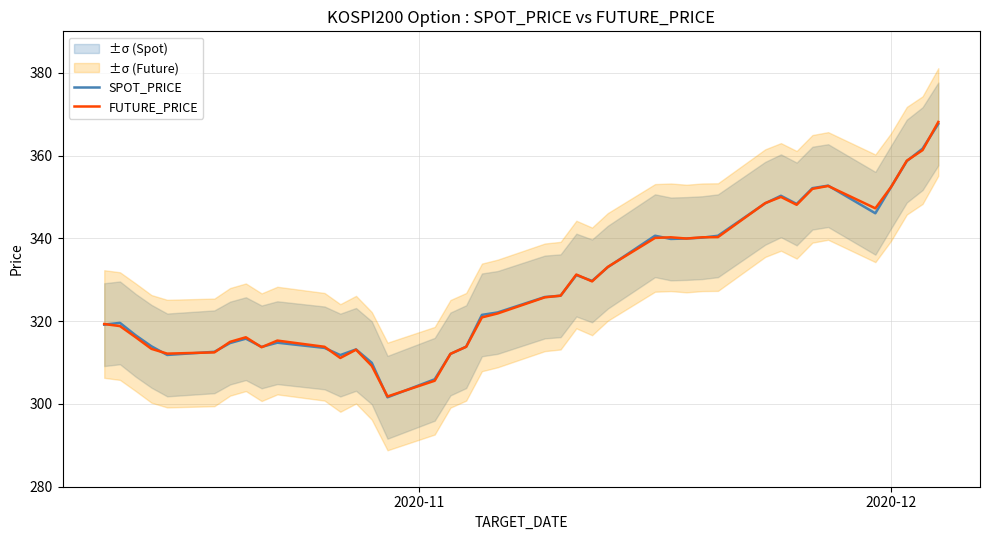

What is the minimum value for SPOT_PRICE?

301.6